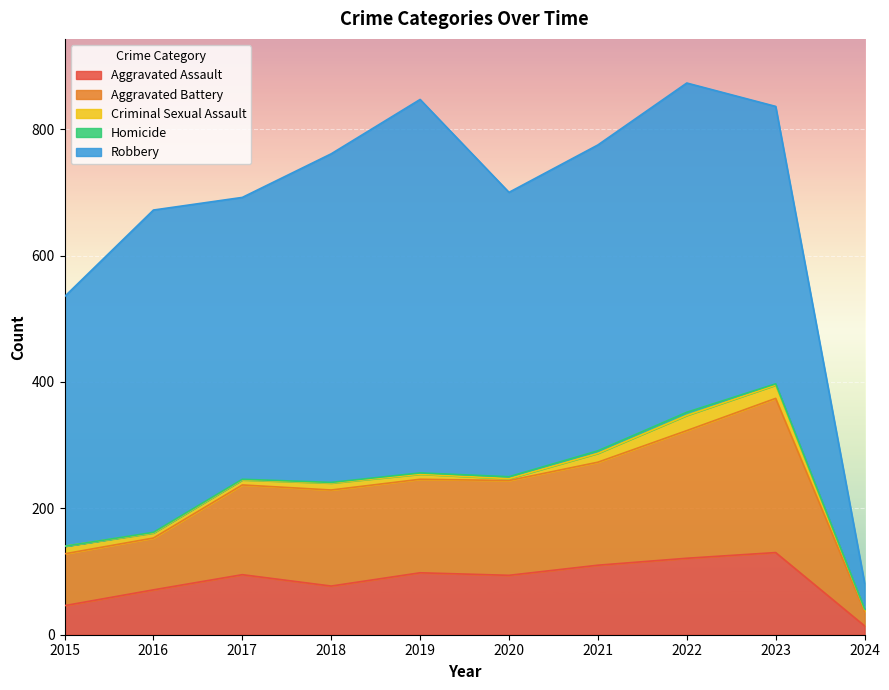

What is the average value of the Aggravated Assault series?

86